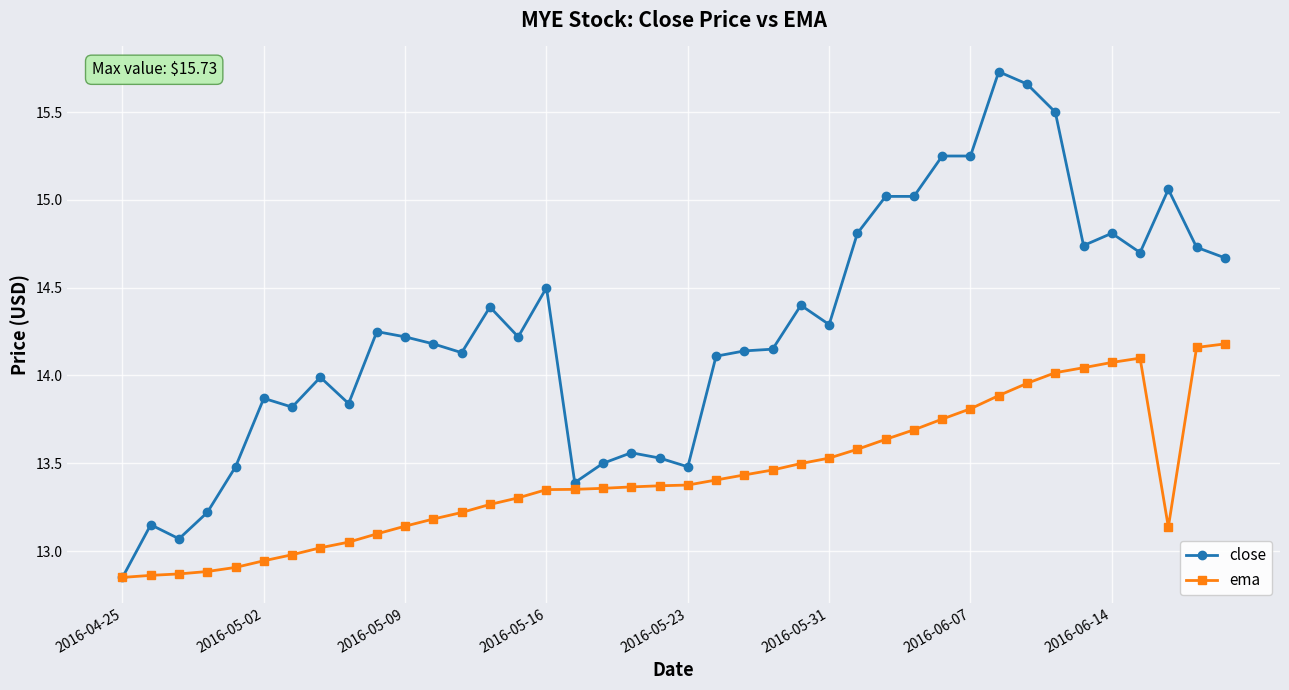

In ema, how many points are higher than both neighbors (excluding endpoints)?

1